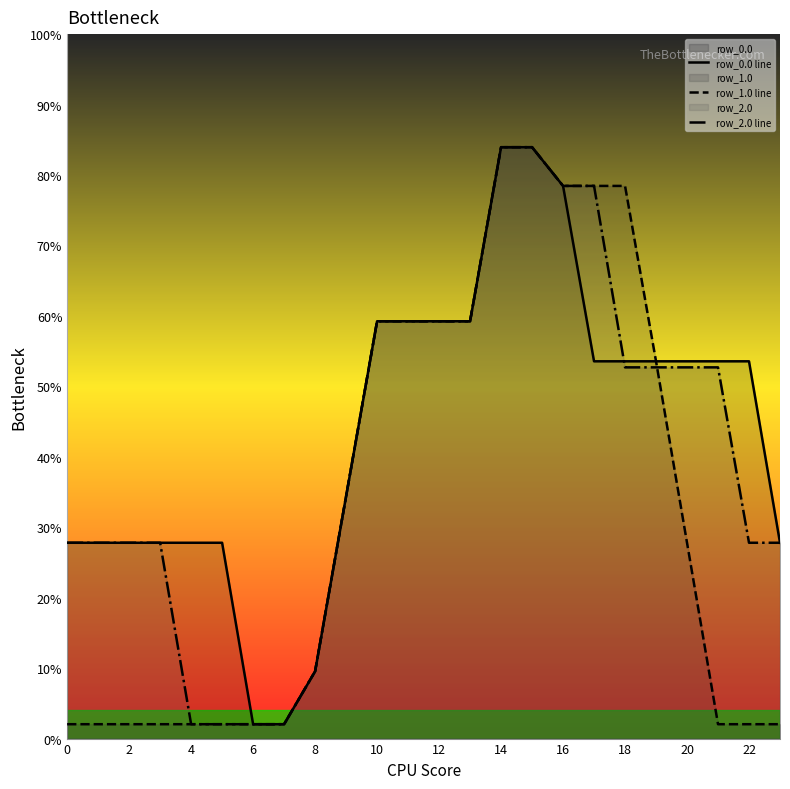

Does the chart display data point markers on the line(s)?

No